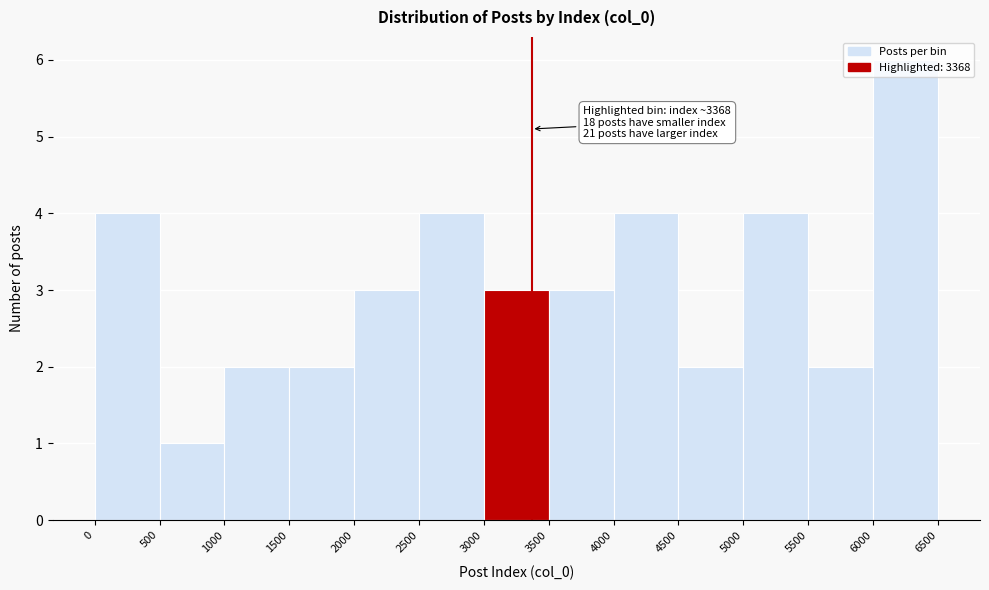

Over which range of the x-axis is the bar tallest?

6000 to 6500